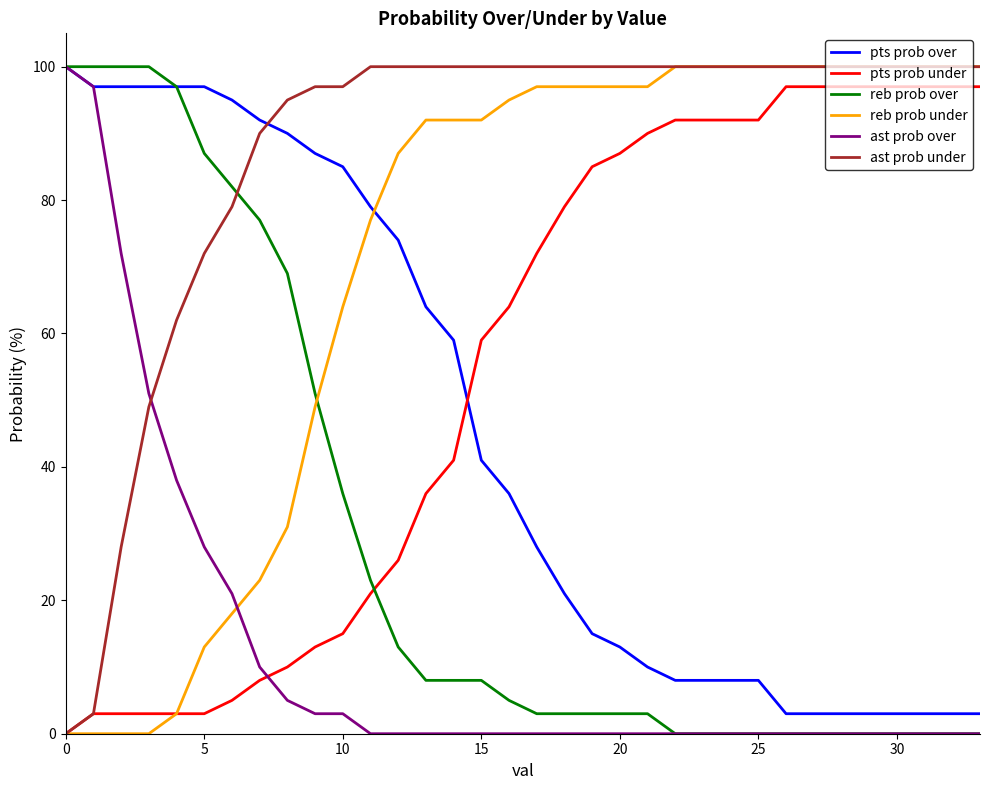

True or false: reb prob under and ast prob over intersect in this chart.

True